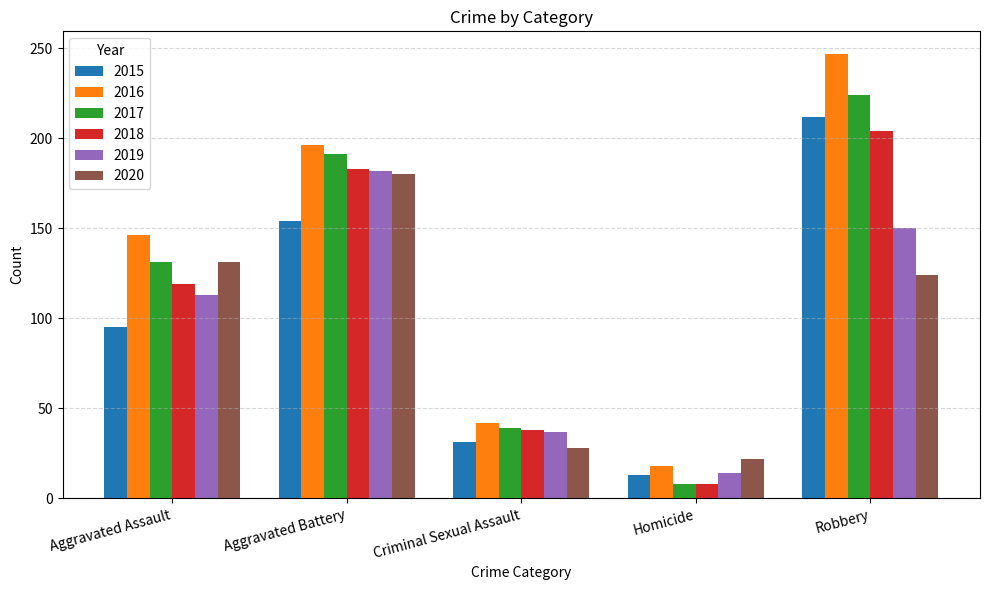

How many distinct data groups are displayed?

6